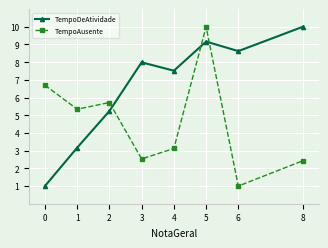

What is the average value of the TempoAusente series?

4.6